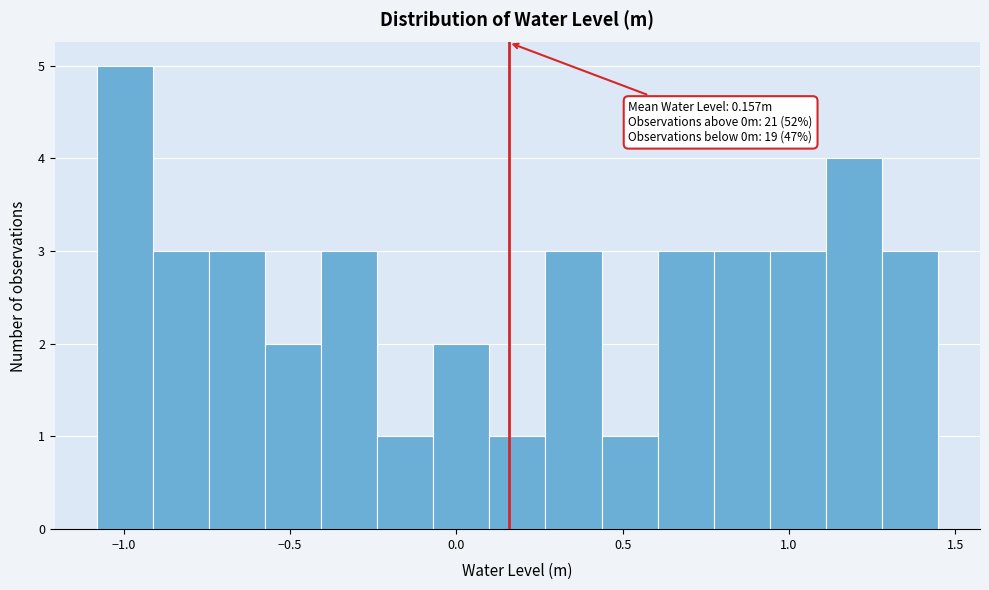

Read against the x-axis, roughly where is the centre of the tallest bar?

-1.00